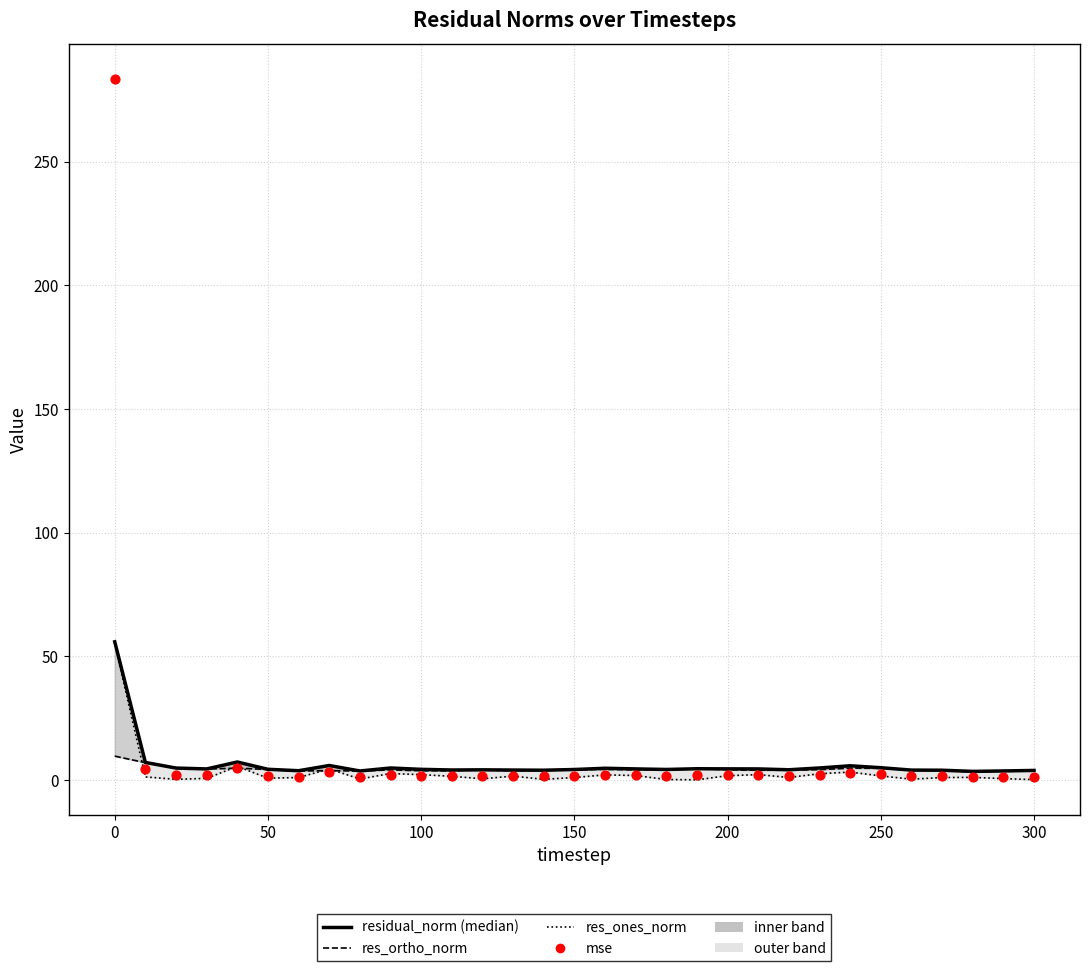

What are all the series names shown in the legend?

res_ones_norm, res_ortho_norm, residual_norm (median), mse